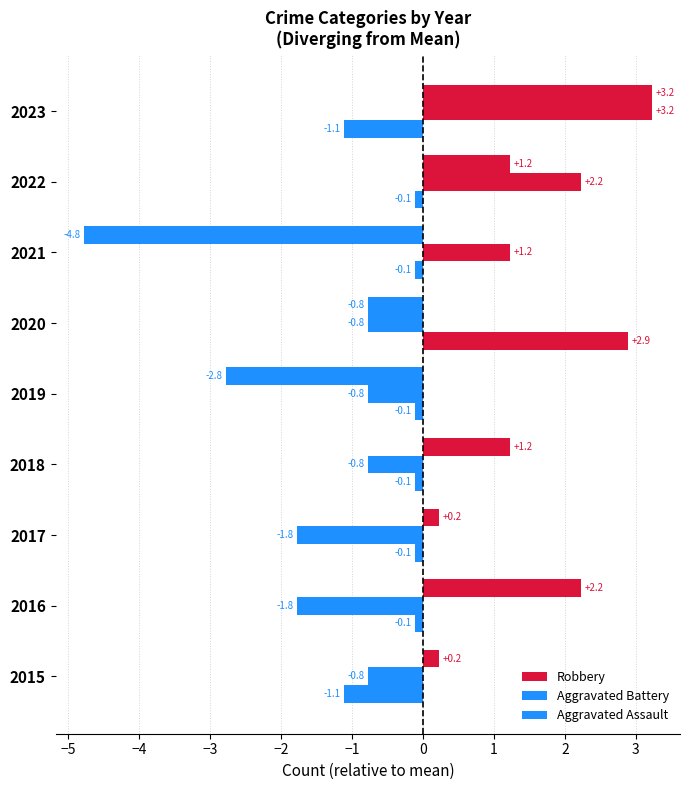

Count the number of data series in this chart.

3